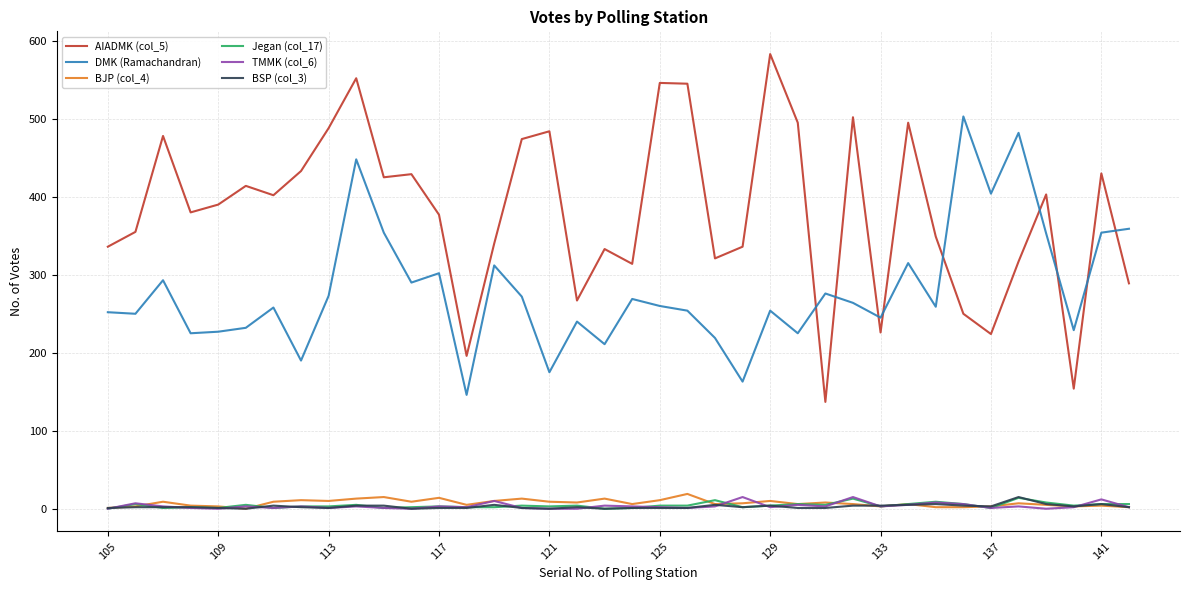

Which series has the largest total across all categories?

AIADMK (col_5)